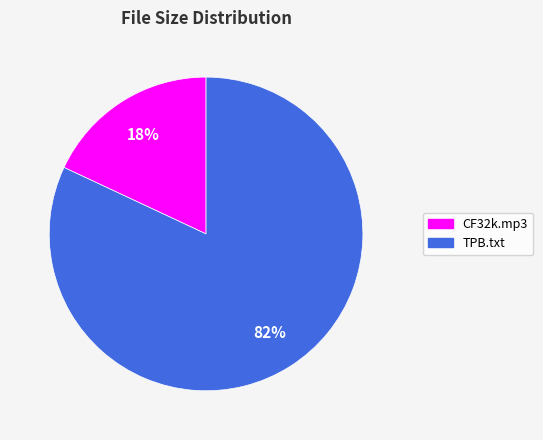

To the nearest percent, what is the difference between the largest and smallest slice percentages?

64%